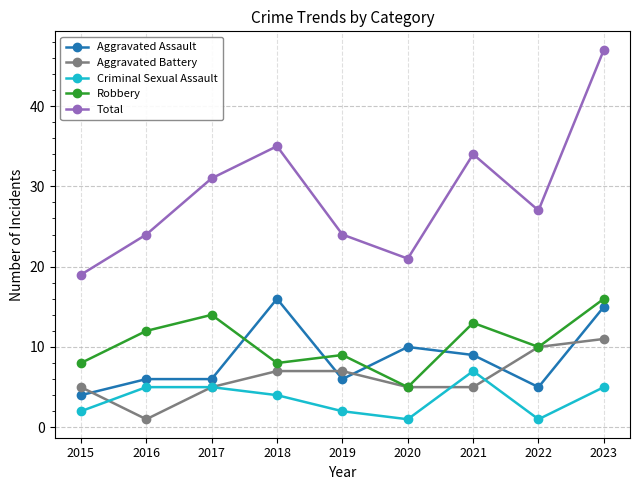

What value does the Criminal Sexual Assault series have at 2023?

5